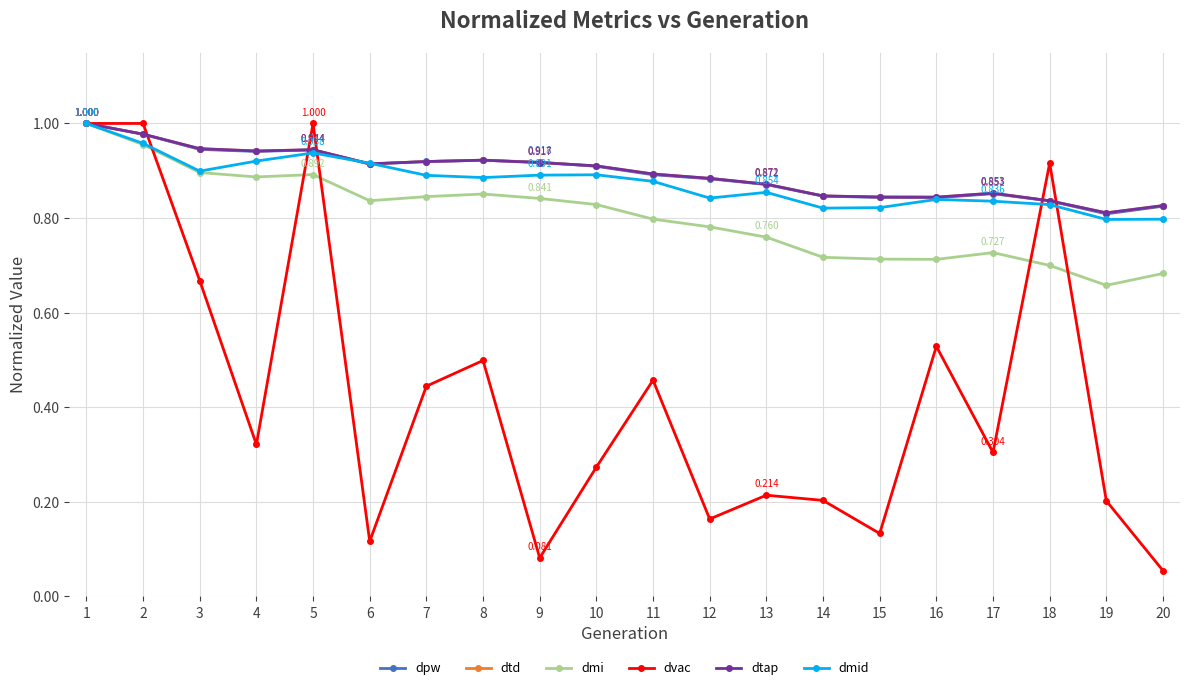

What is the sum of all dmi values?

16.1